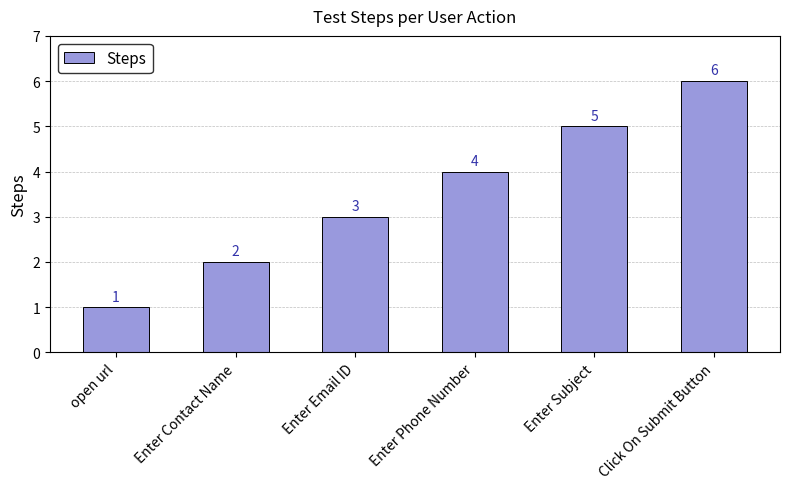

The chart shows a value of 3 at Enter Contact Name. True or false?

False